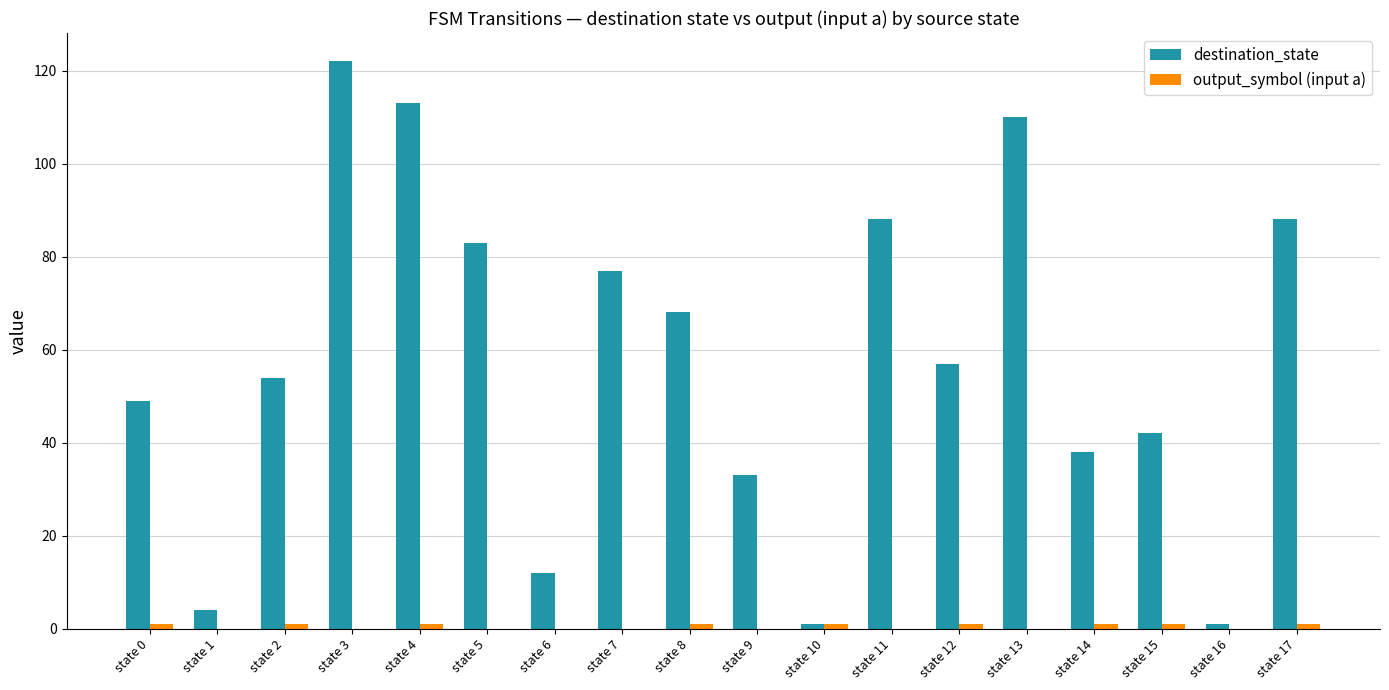

Does the chart contain stacked bars?

No